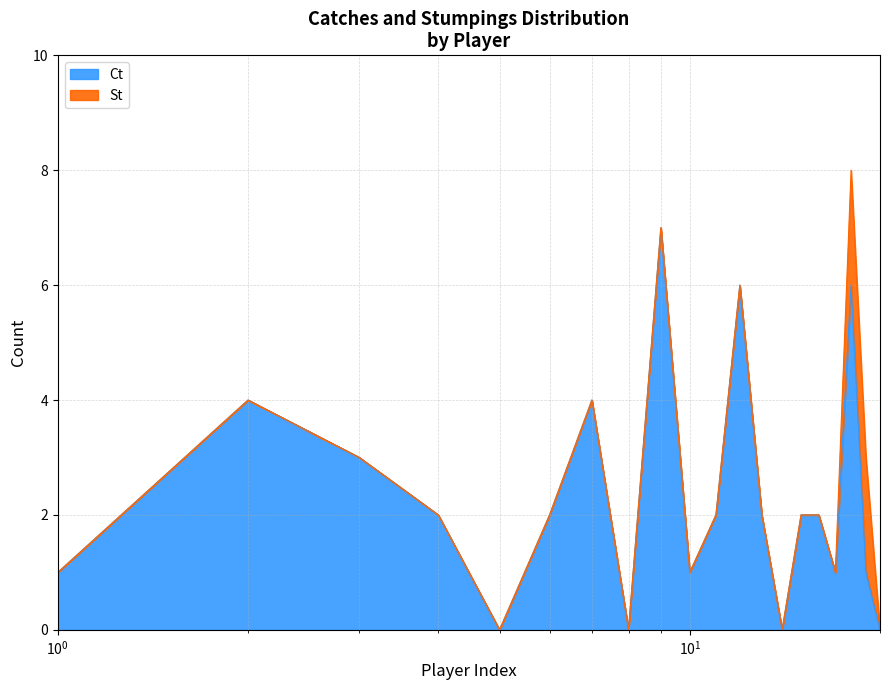

How many points are lower than both their immediate neighbors (excluding endpoints)?

5